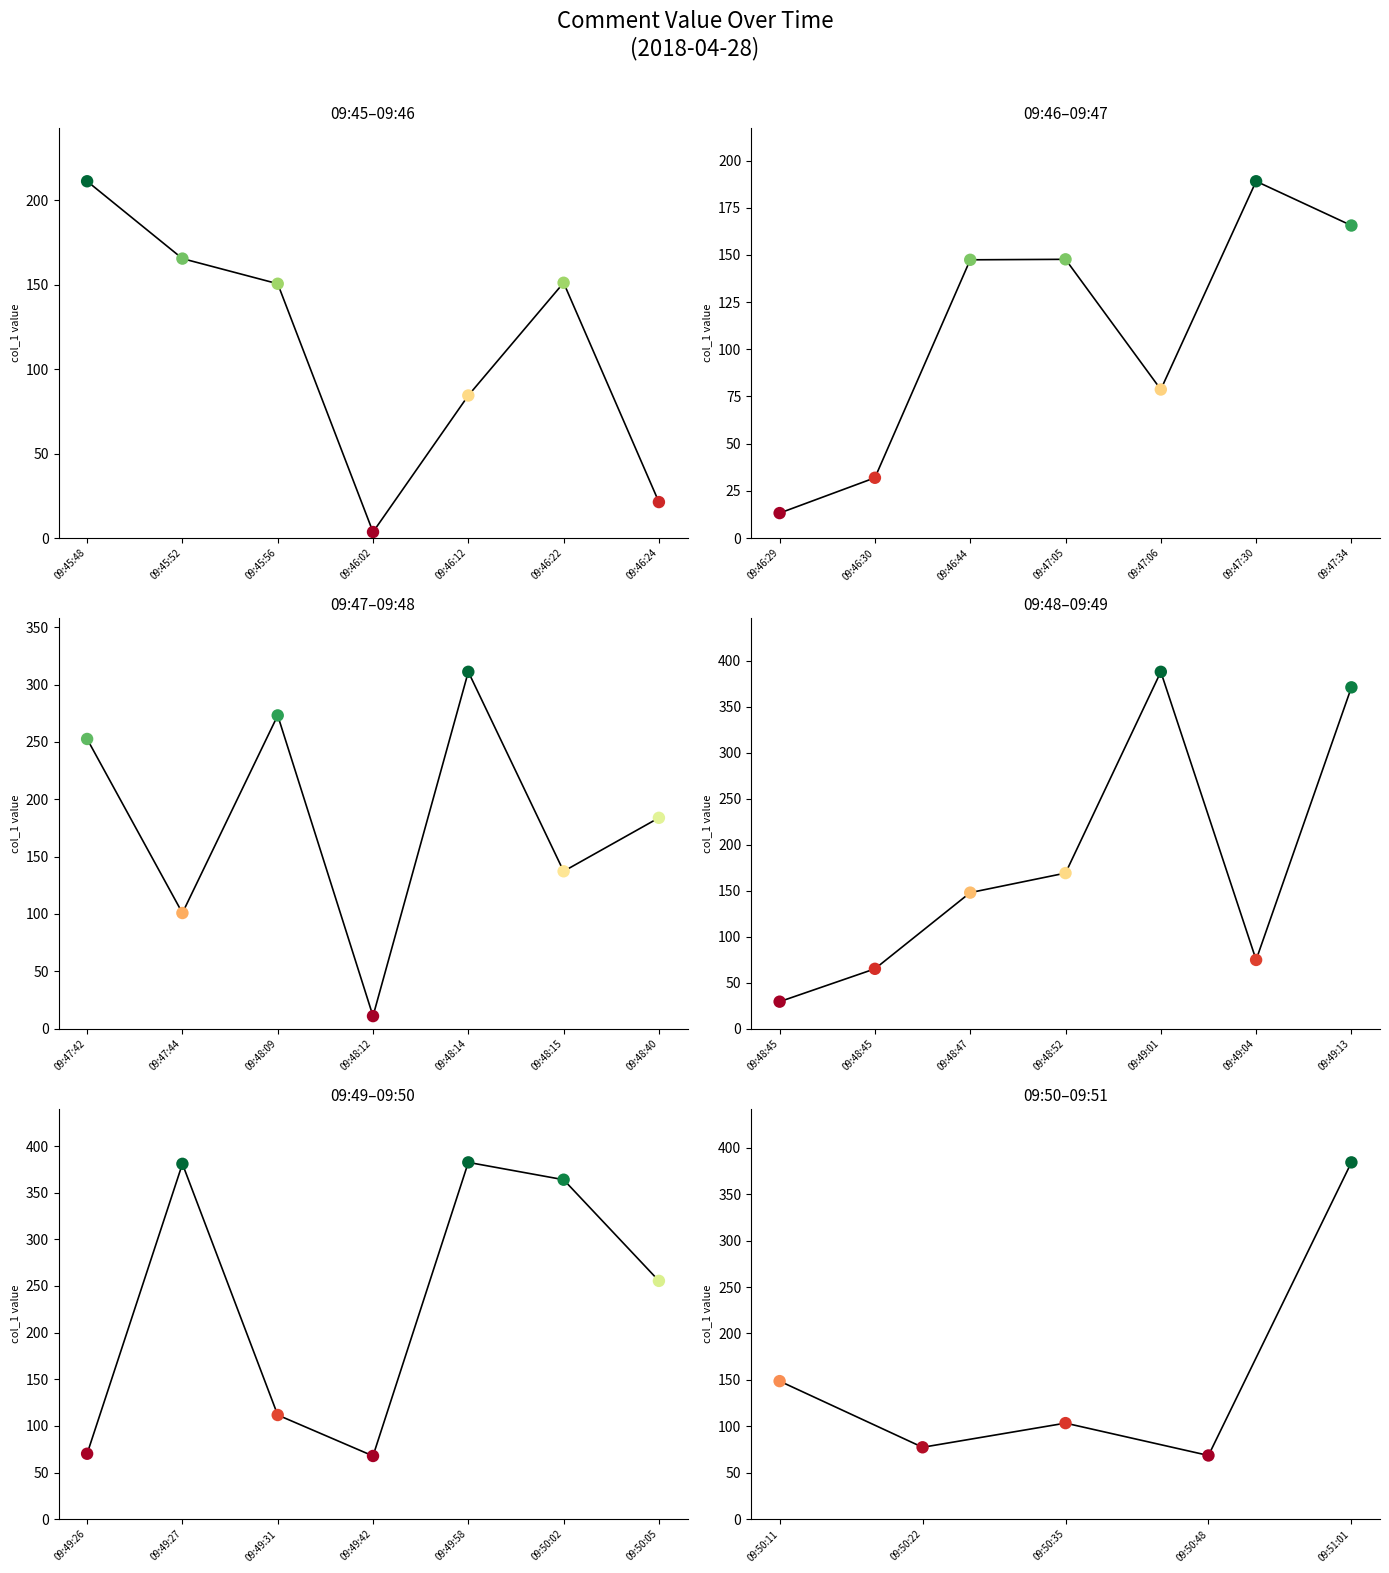

Which has a higher value, 09:50:22 or 09:50:11?

09:50:11